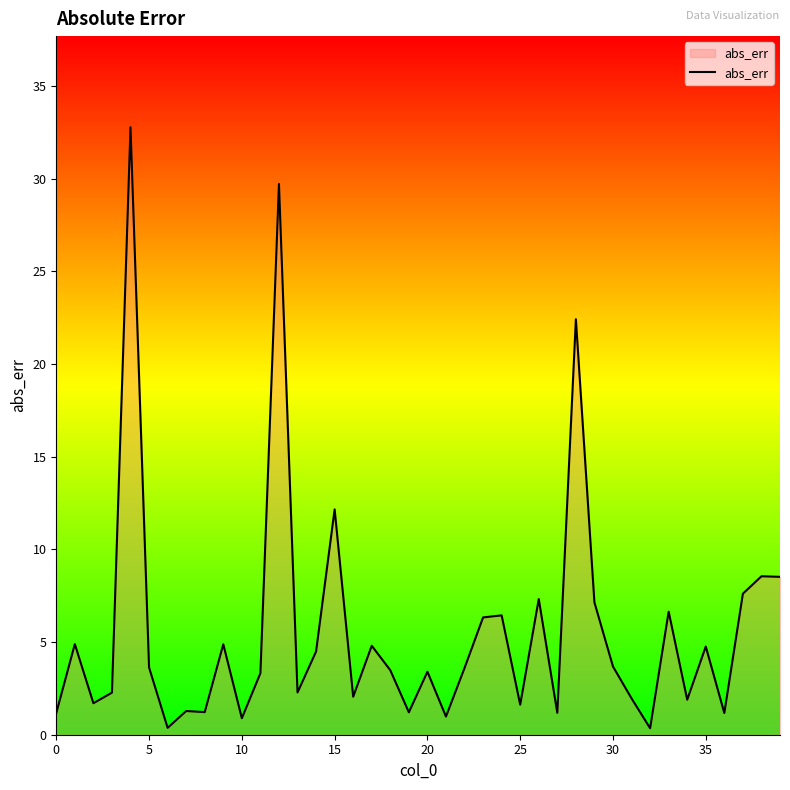

Count the number of values greater than 3.

23